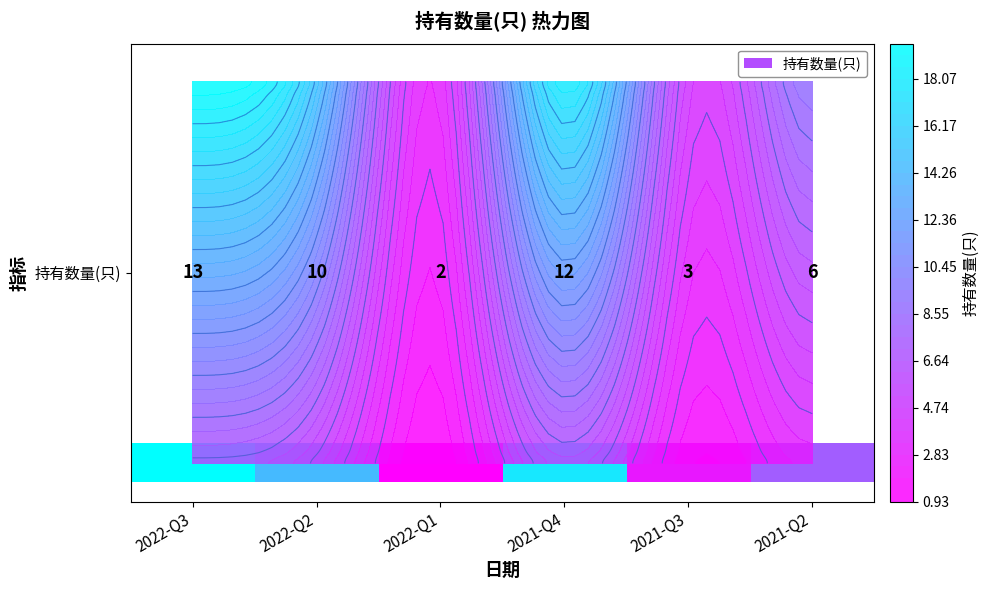

What is the maximum value shown in the chart?

13